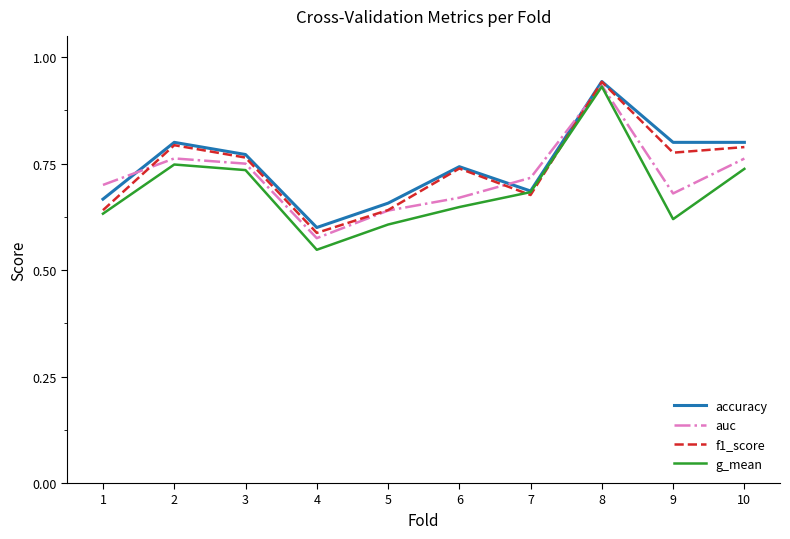

Which series has the widest spread of values?

g_mean